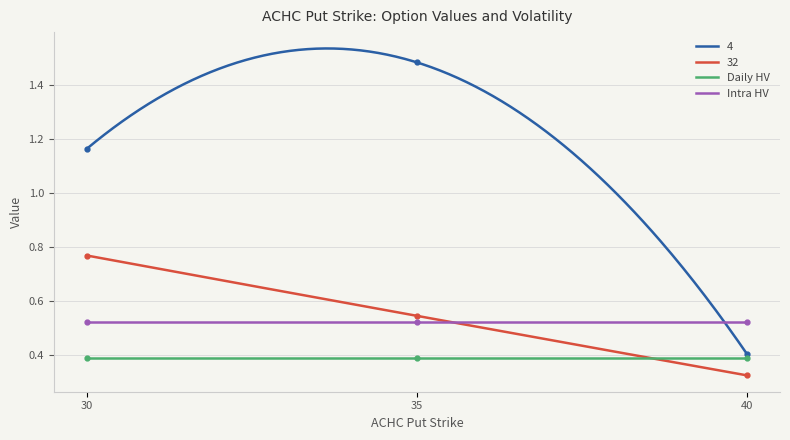

Is it true that 4 equals 2.6 at 35?

False